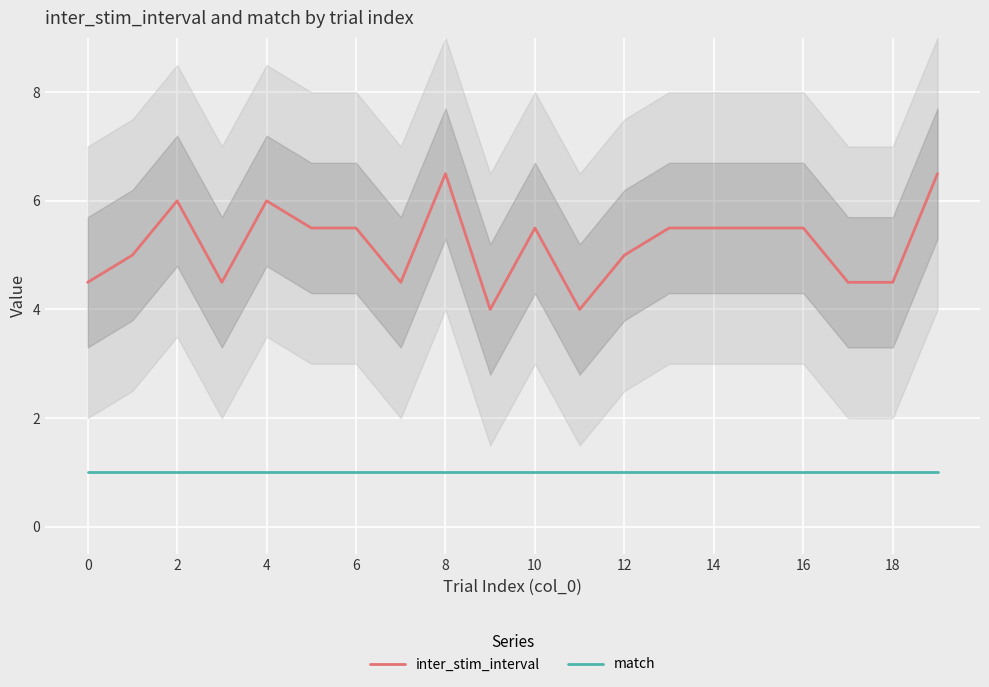

Rank the series by their maximum value, from lowest to highest.

match, inter_stim_interval